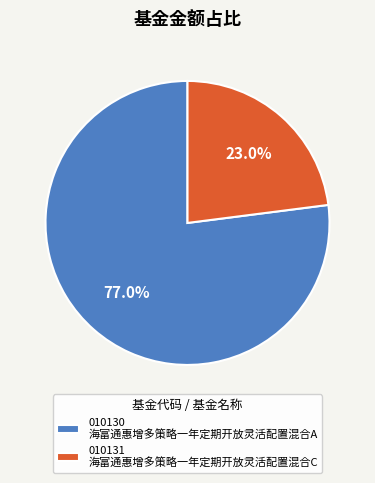

Does any single category account for the majority?

Yes